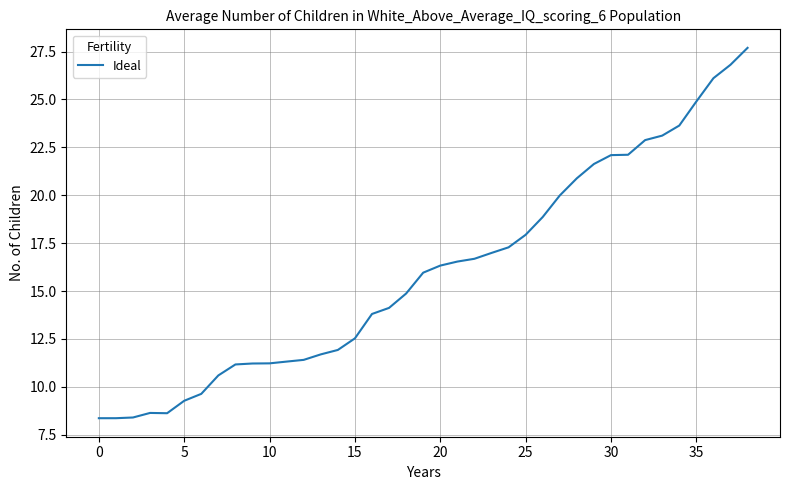

What is the maximum value shown in the chart?

27.7